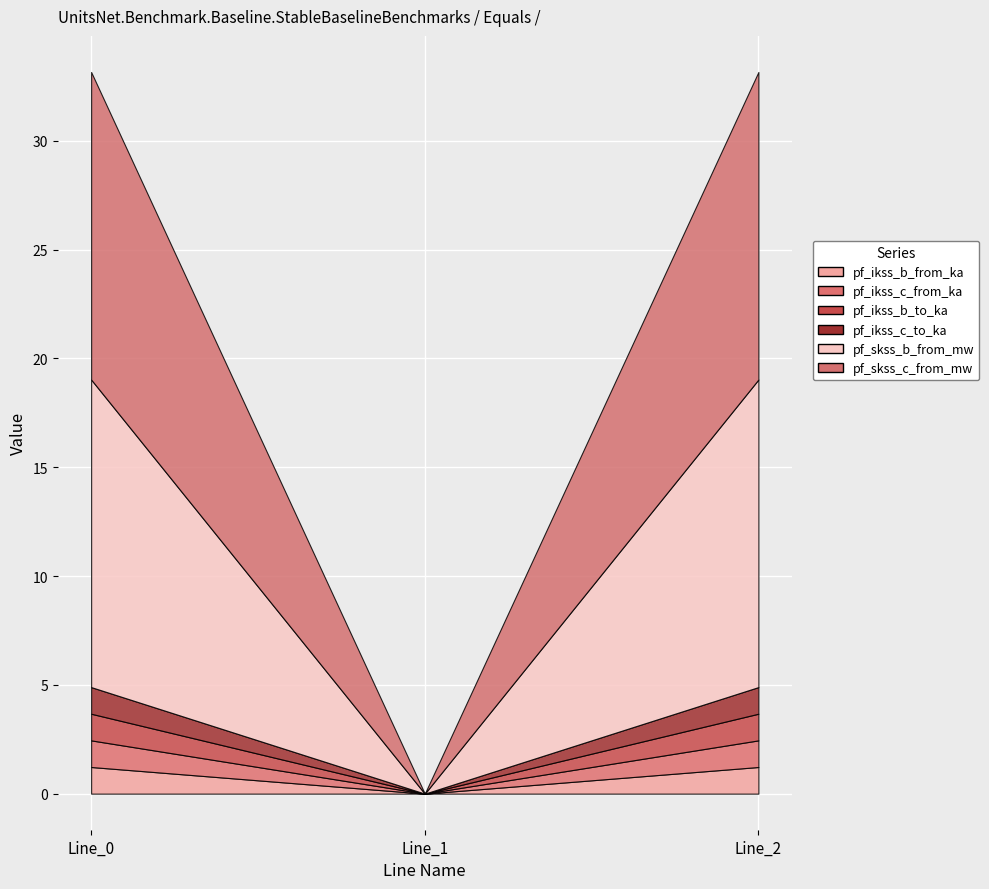

Rank the series by their maximum value, from lowest to highest.

pf_ikss_b_to_ka, pf_ikss_b_from_ka, pf_ikss_c_to_ka, pf_ikss_c_from_ka, pf_skss_b_from_mw, pf_skss_c_from_mw